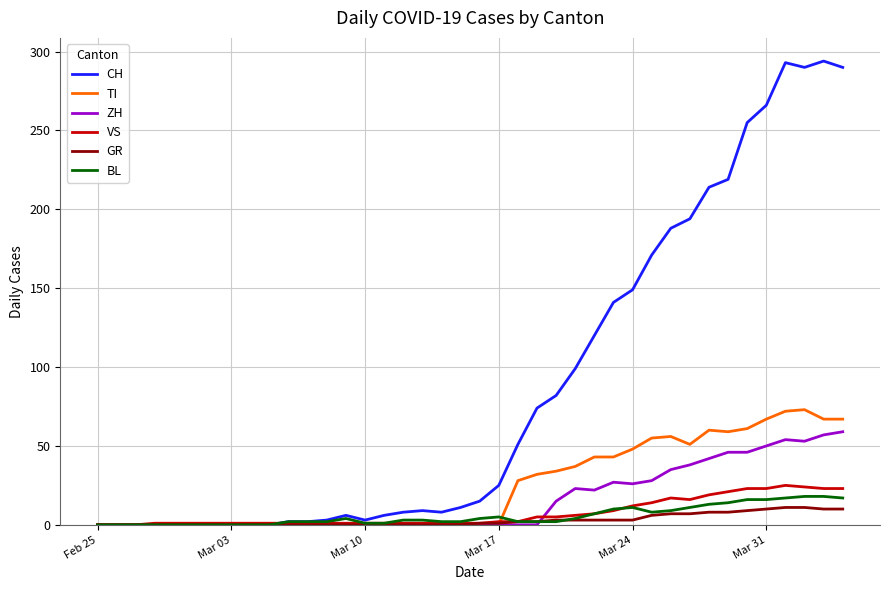

How many lines are shown in the chart?

6